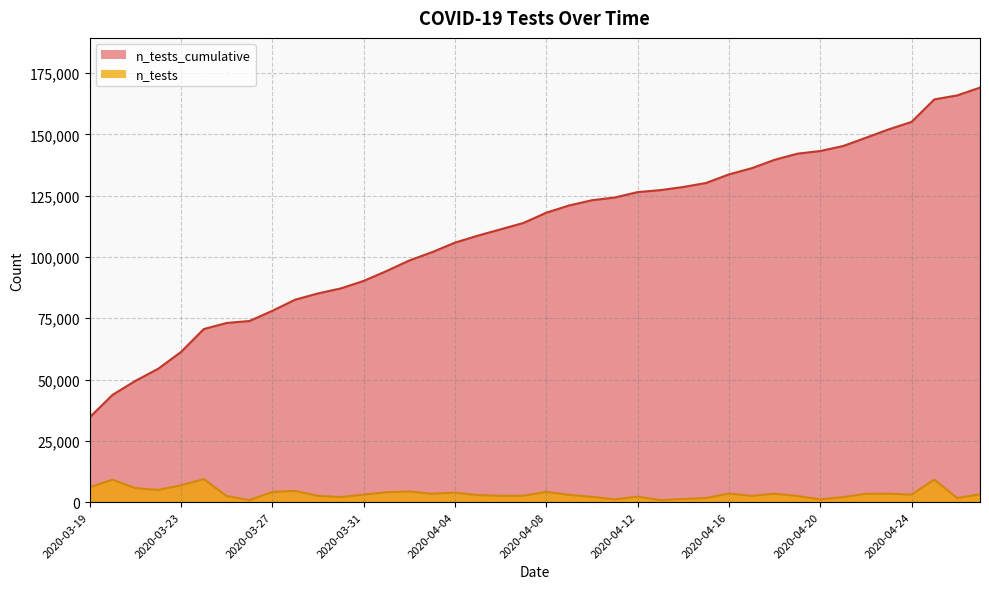

What is the average value of the n_tests series?

3515